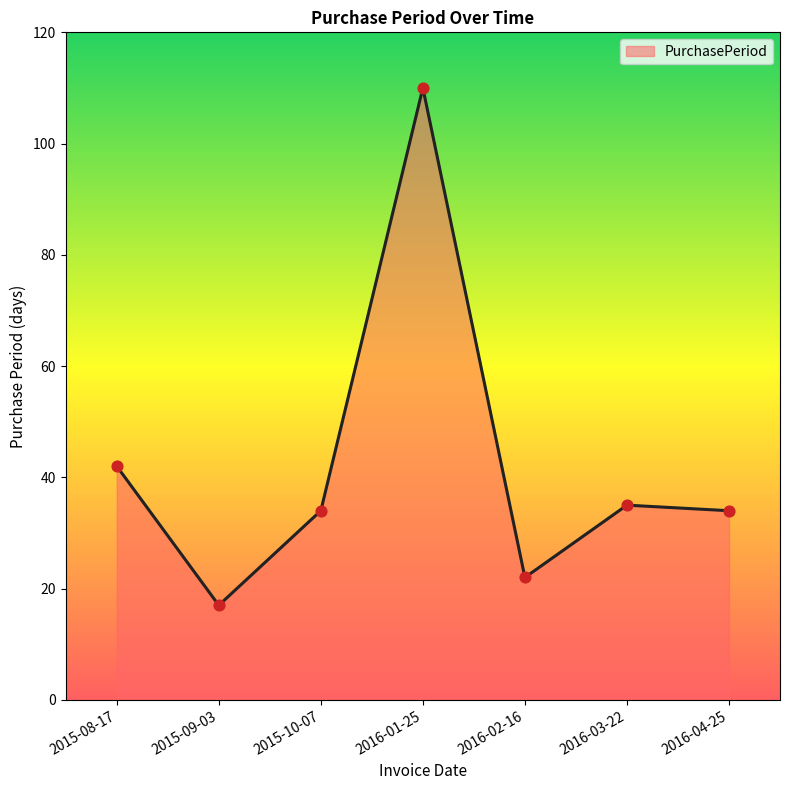

What is the change in value from 2015-09-03 to 2016-03-22?

+18